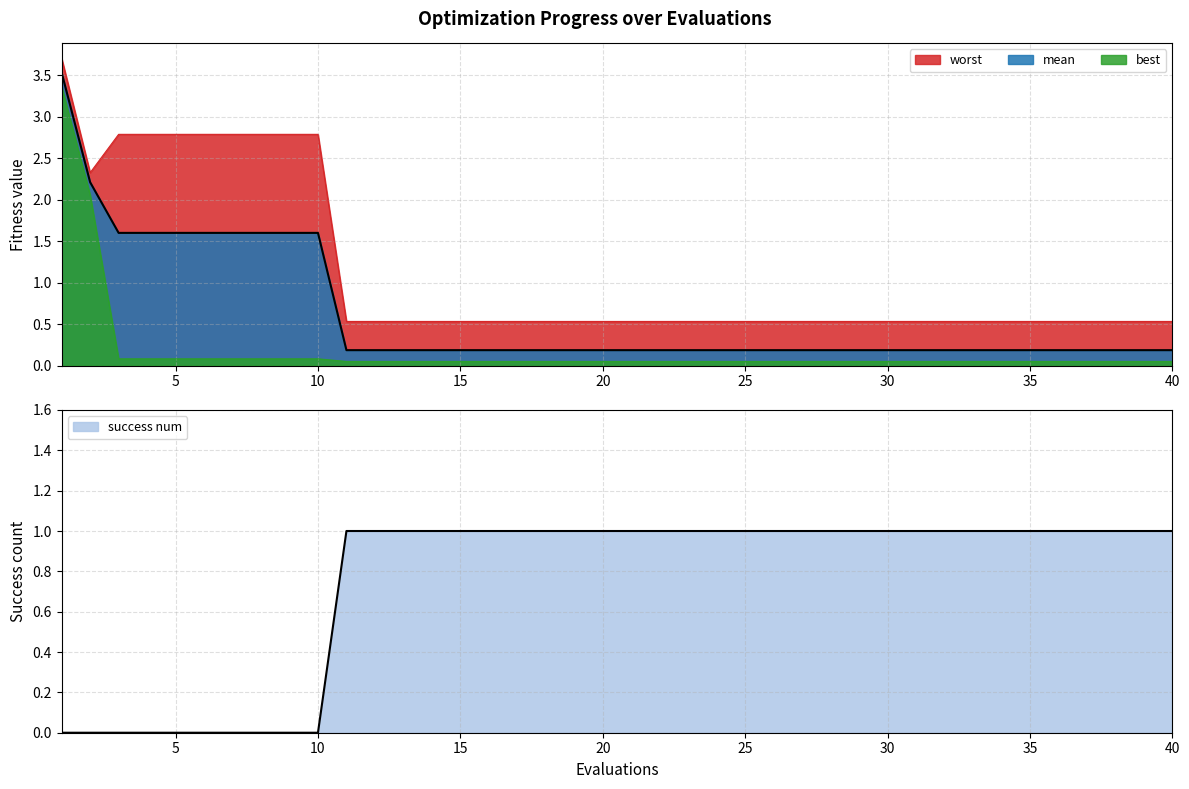

What is the value of the worst point at the 30th from the left?

0.5